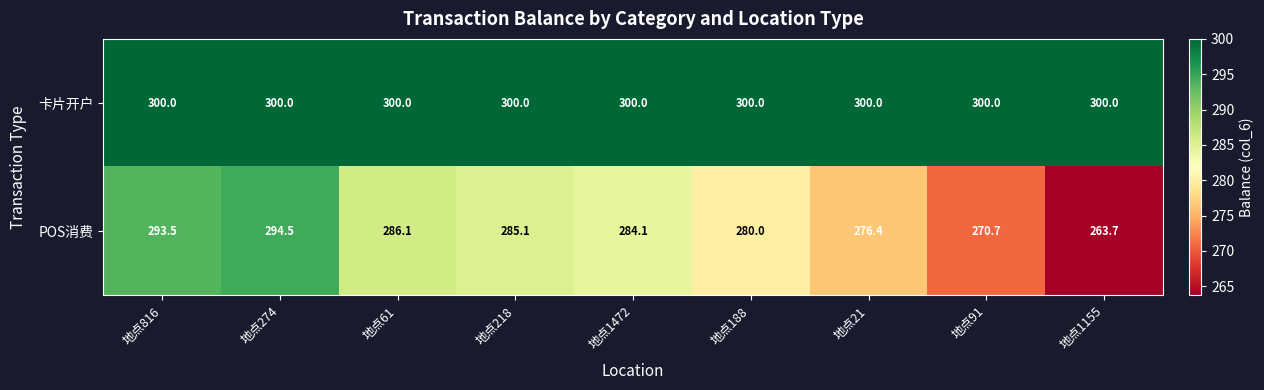

At how many categories does at least one series exceed 274?

9